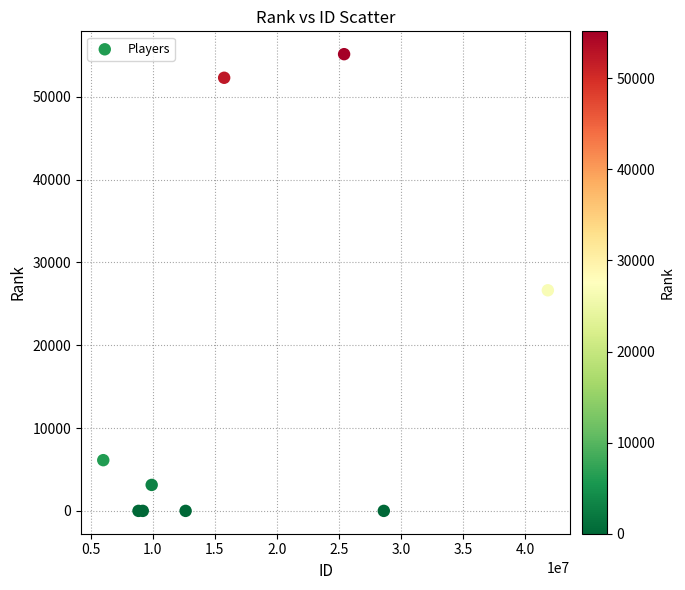

What Y value in the scatter plot is closest to 27581?

26644